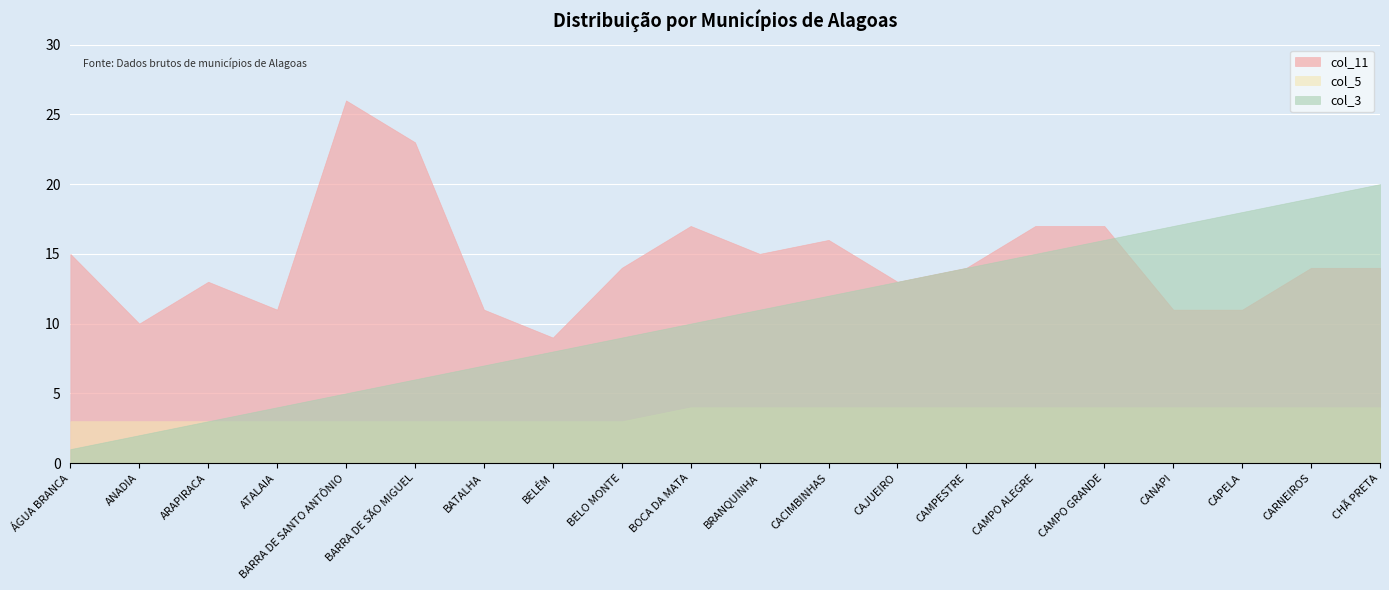

How many lines are shown in the chart?

3